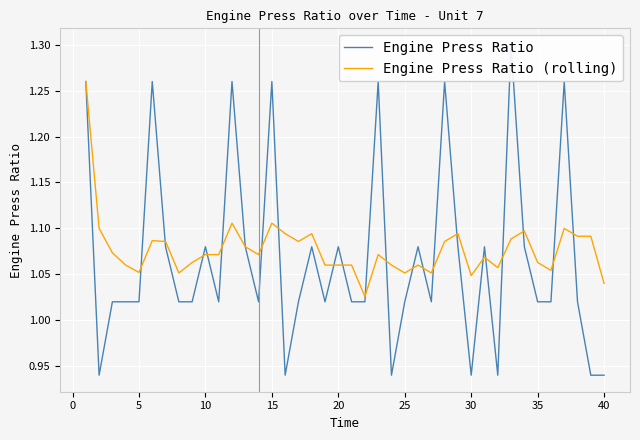

After their last crossing, which series has the higher values: Engine Press Ratio or Engine Press Ratio (rolling)?

Engine Press Ratio (rolling)